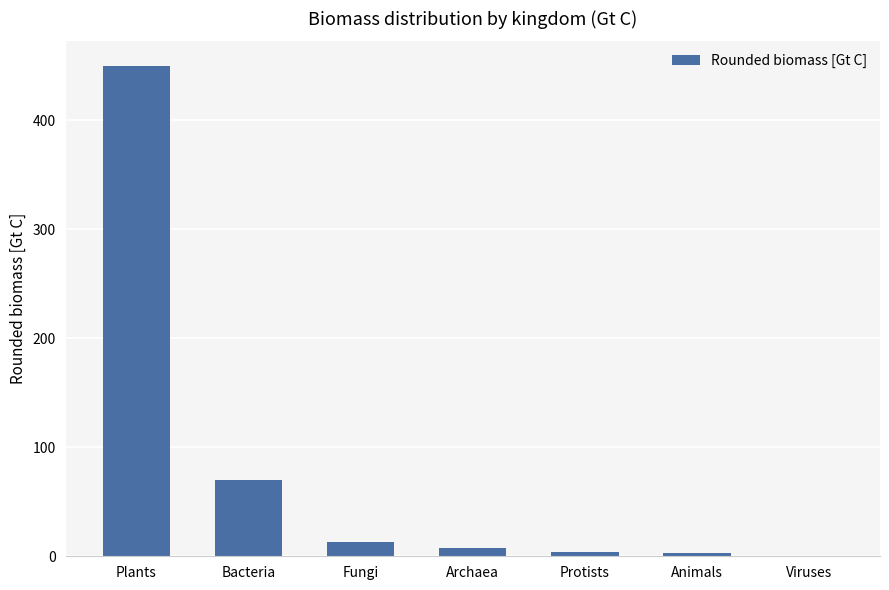

What is the sum of all values?

548.2